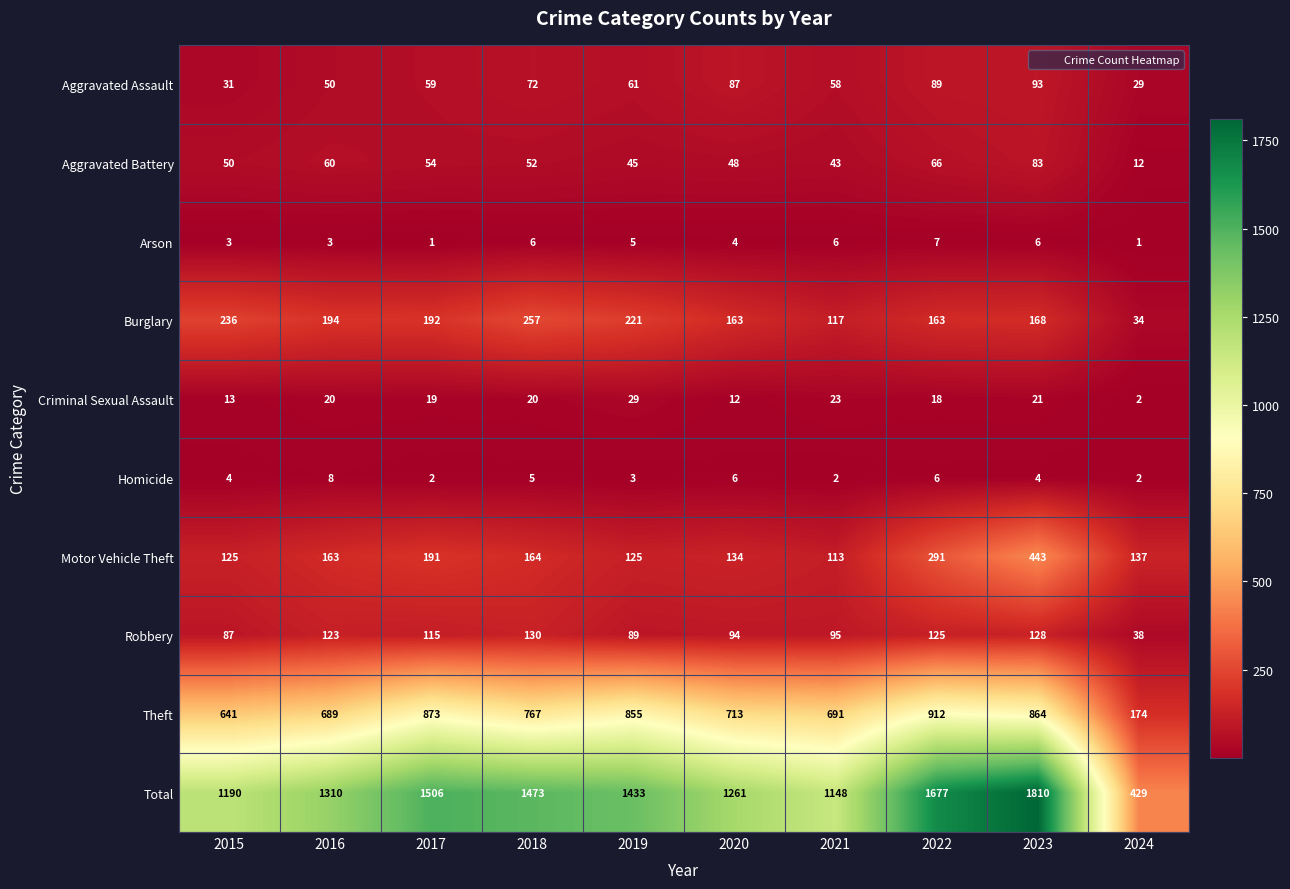

What is the minimum value shown in the chart?

1